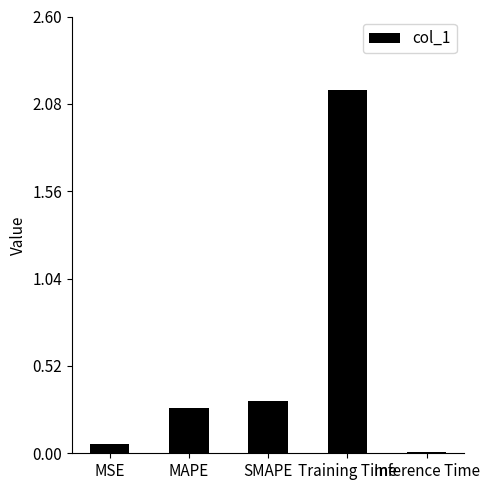

Between MAPE and Training Time, which is larger?

Training Time